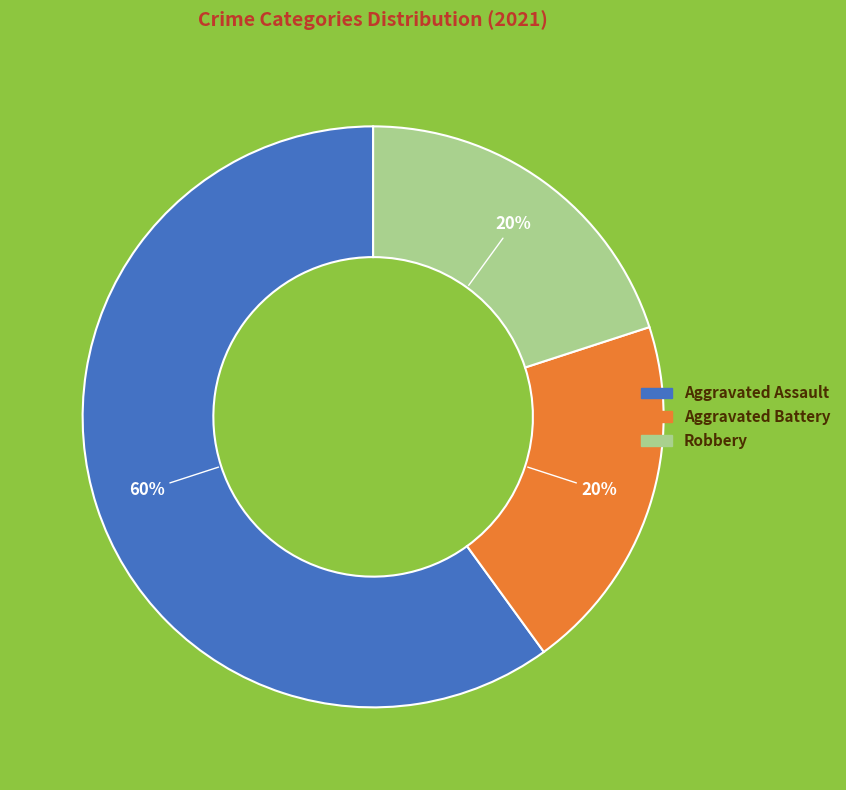

Is it true that Aggravated Assault is 60% of the pie?

True